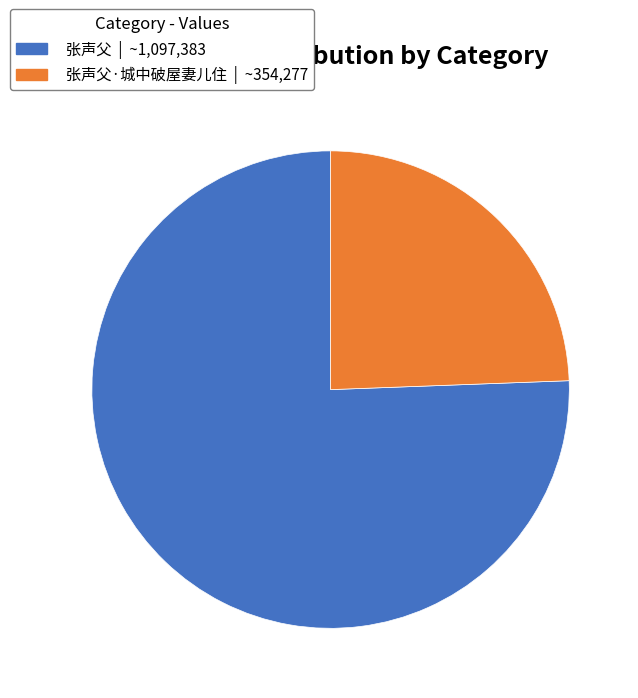

Does any single category account for the majority?

Yes